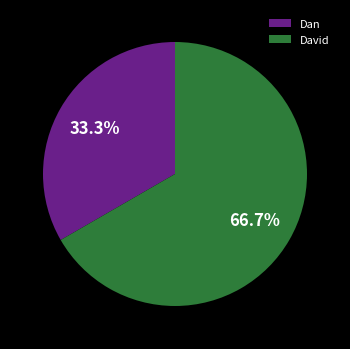

What percentage is the David slice, to the nearest percent?

67%